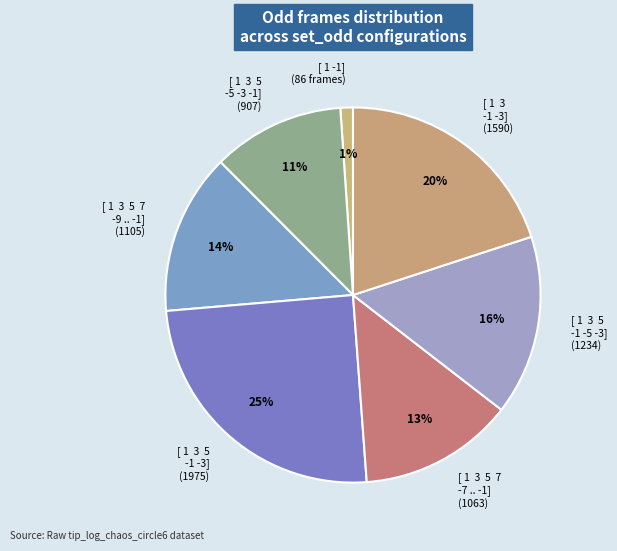

What is the smallest slice in the pie chart?

[ 1 -1]